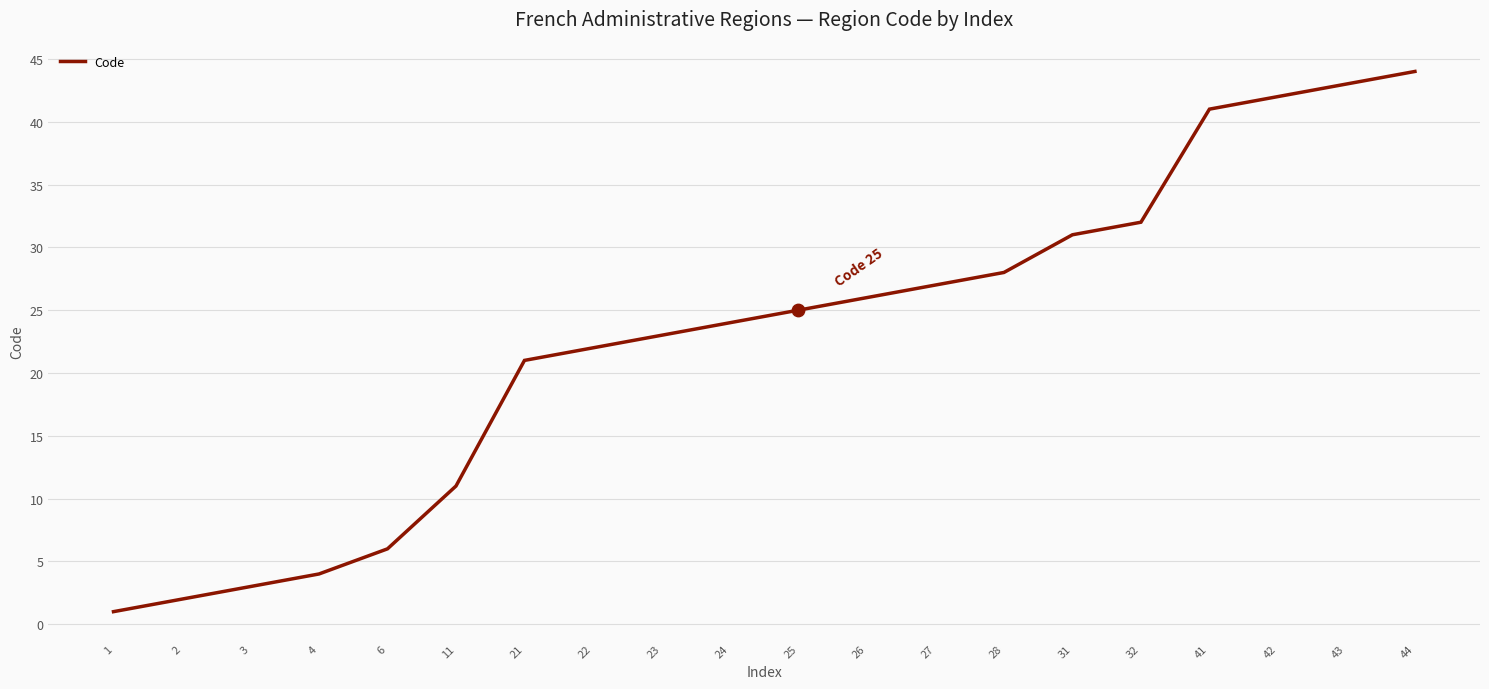

What is the change in value from 26 to 43?

+17